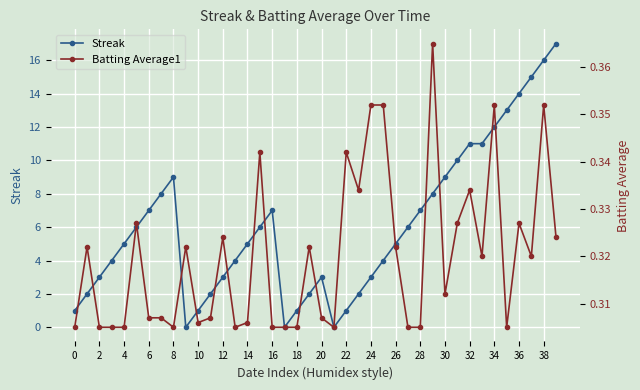

The value of Streak at 14 is 5. True or false?

True